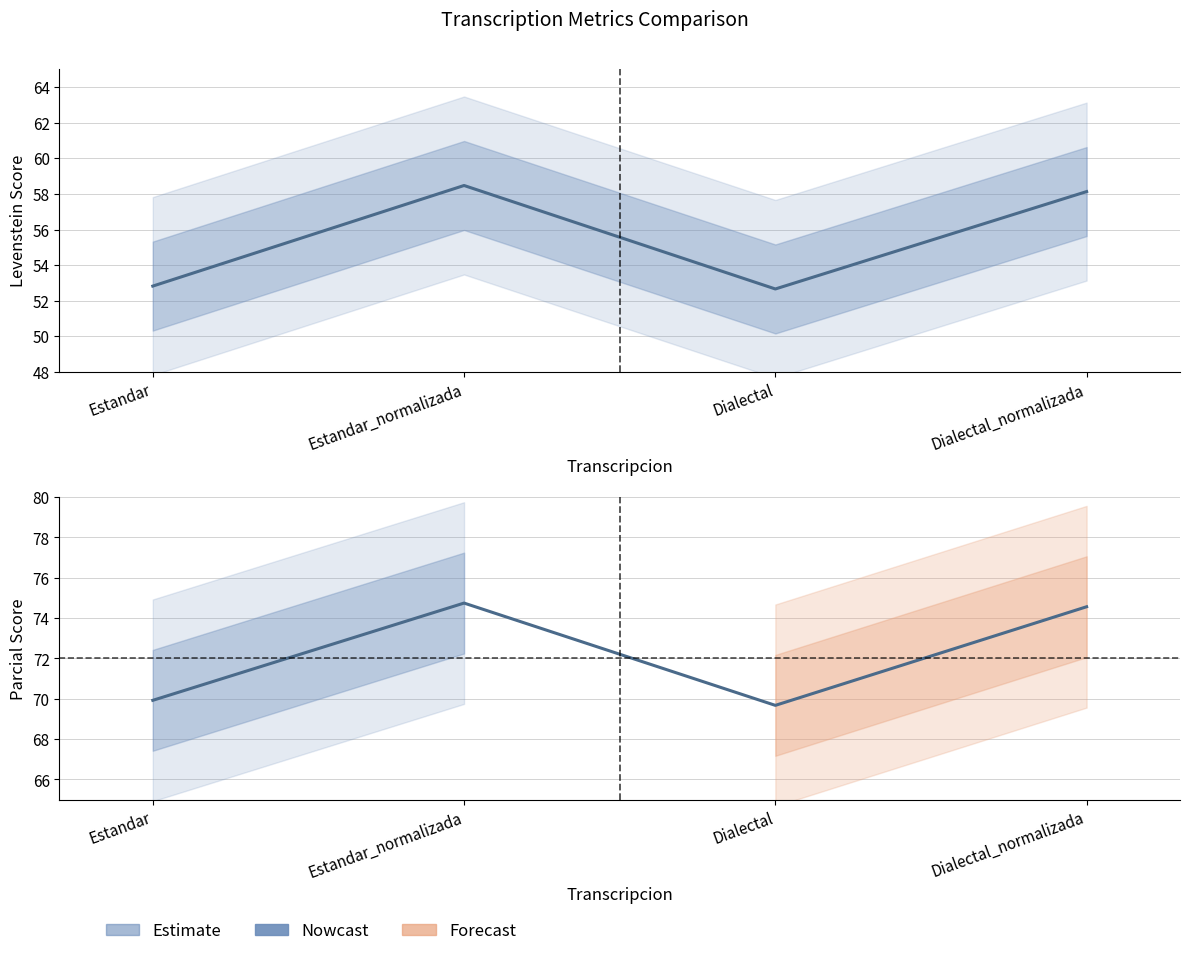

Which series changed the most between Estandar_normalizada and Dialectal?

Levenstein